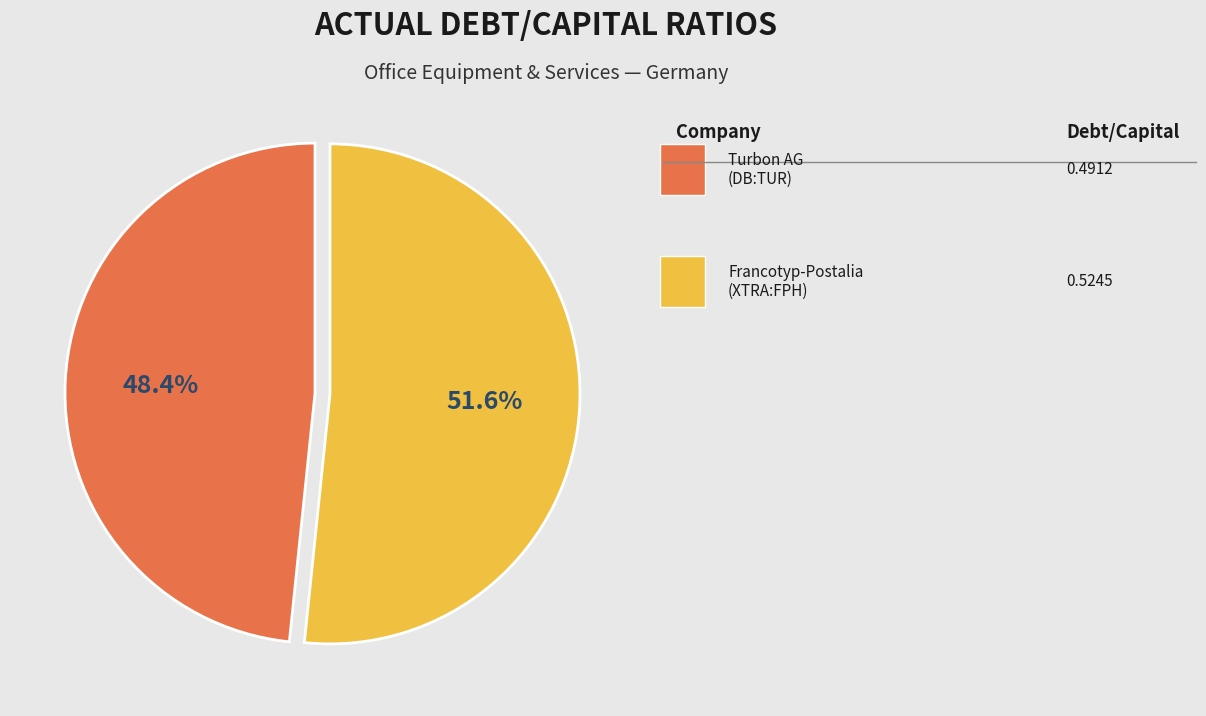

Is there any slice that represents more than half of the pie?

Yes